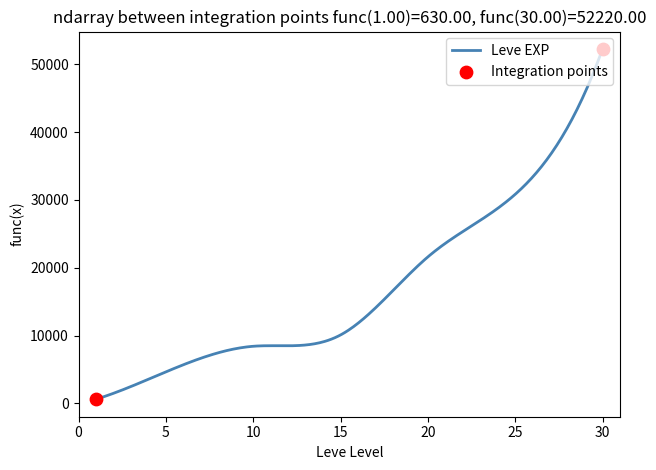

What is the greatest value displayed?

52220.0